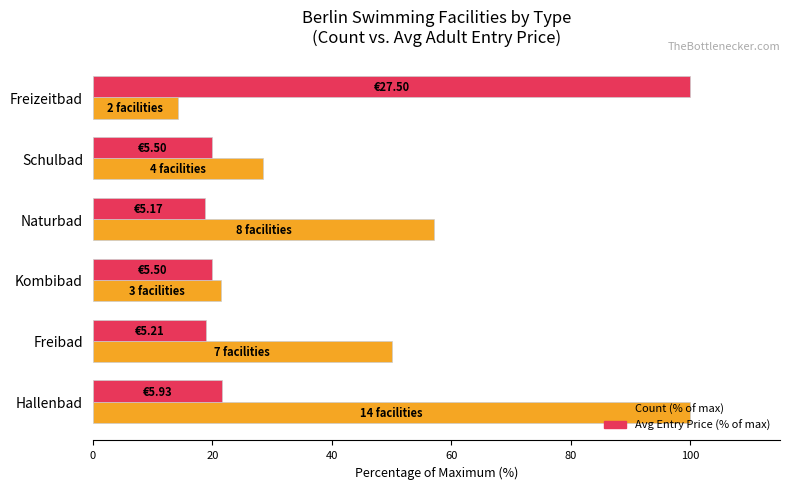

Which series has the largest total across all categories?

Count (% of max)